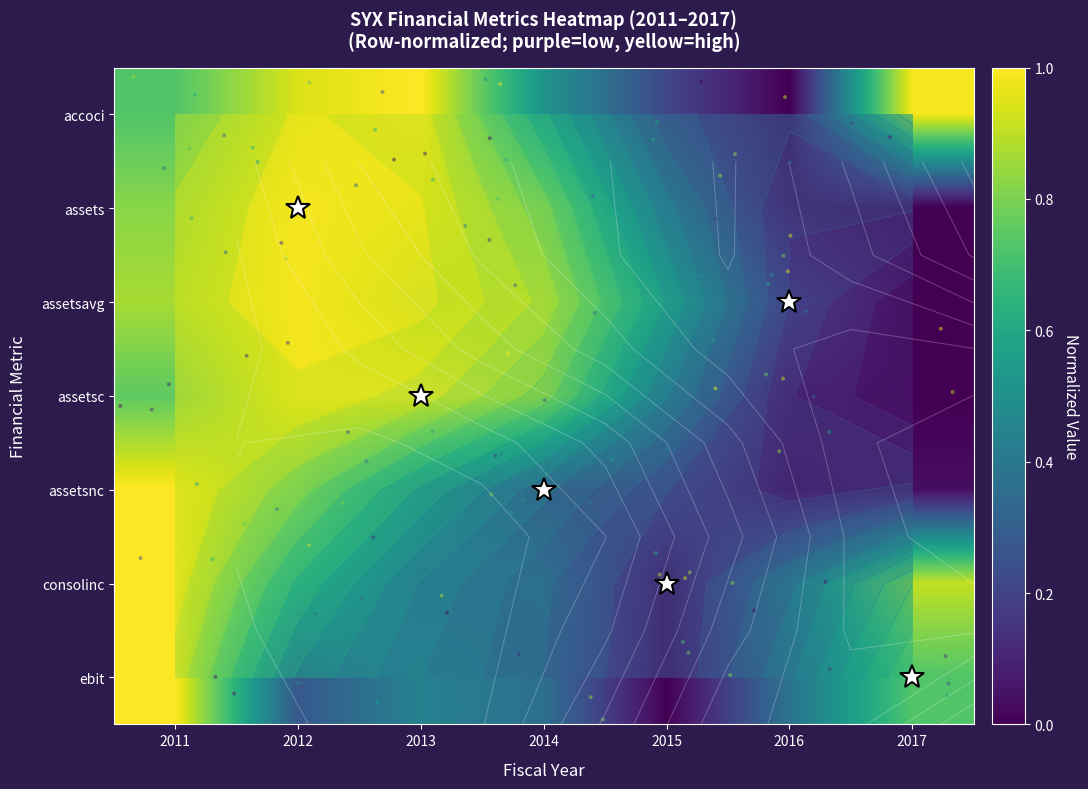

What is the difference between the assetsc values at 2011 and 2013?

0.2